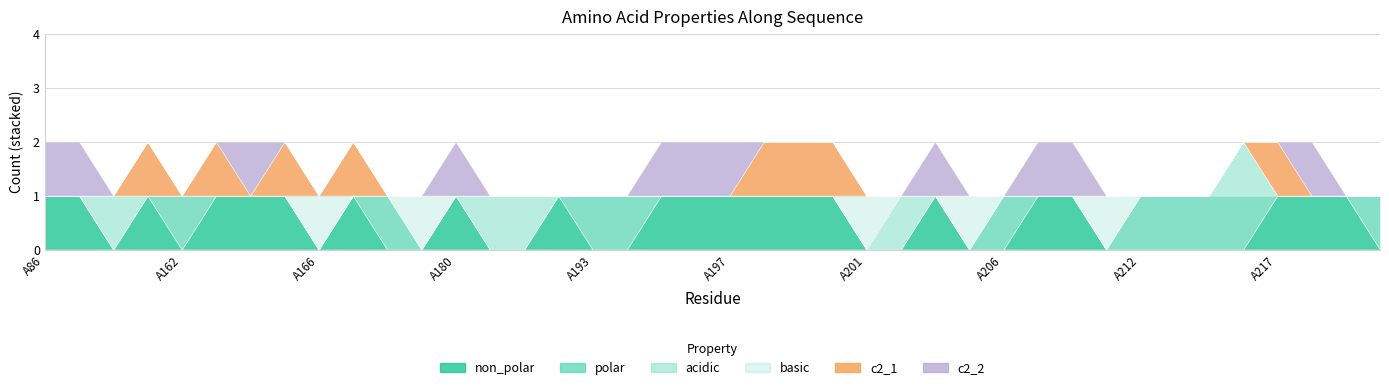

At which category does acidic reach its first local peak?

A158